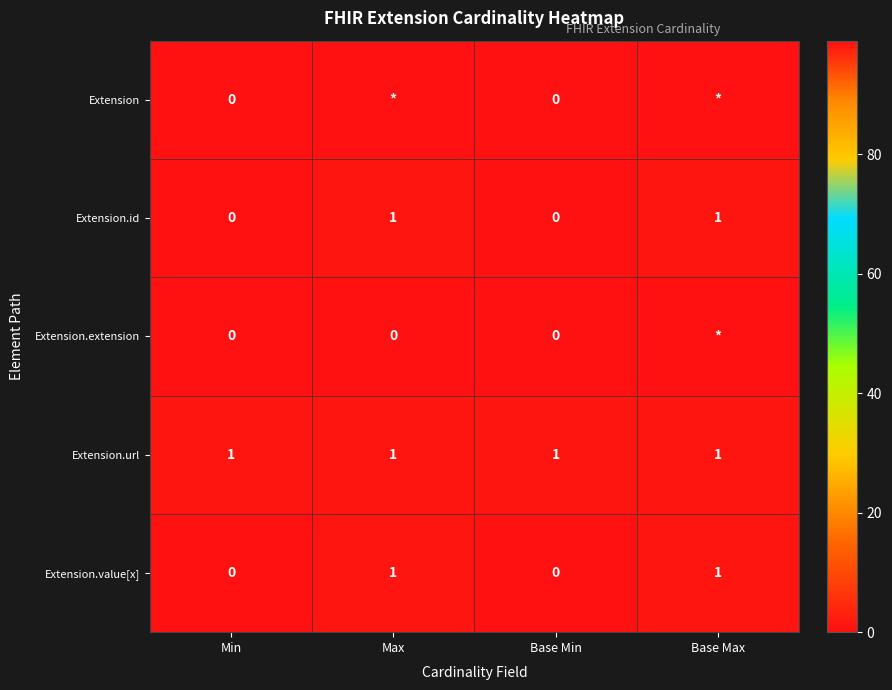

How many Extension.id values are between 0 and 1?

4